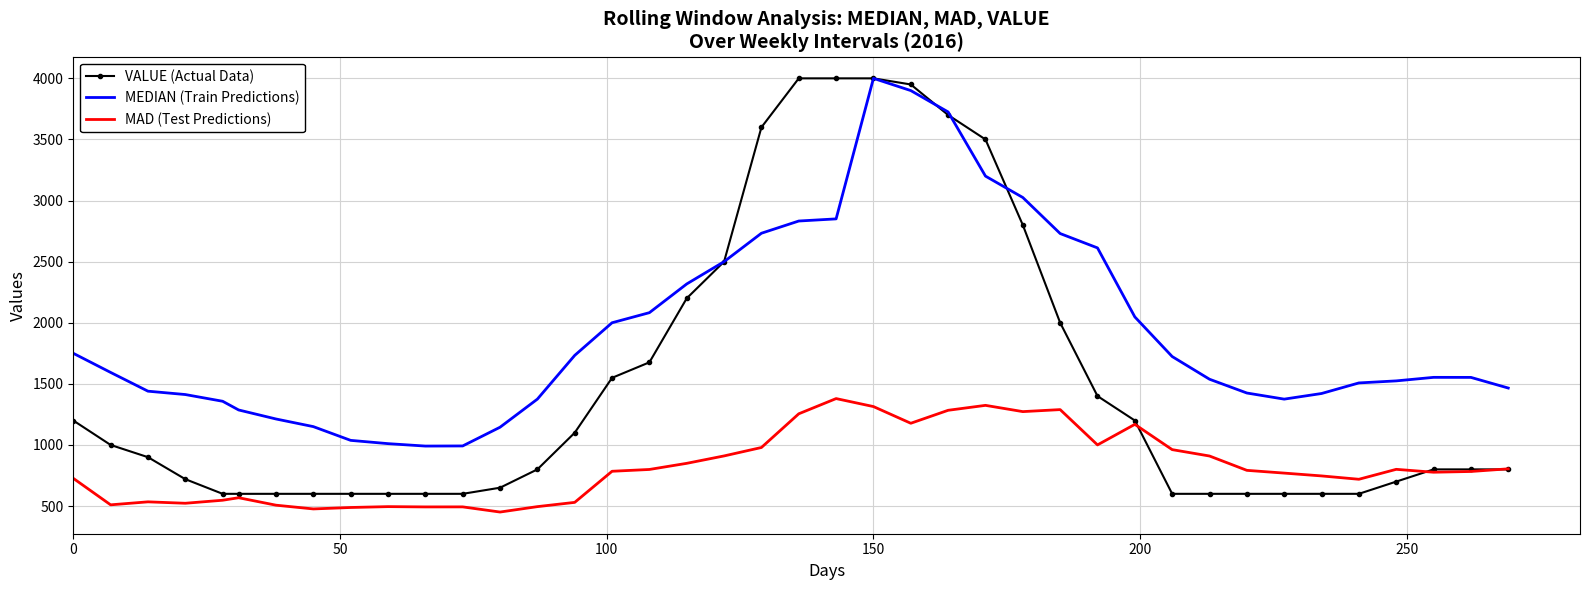

Which series has the largest range (max minus min)?

VALUE (Actual Data)